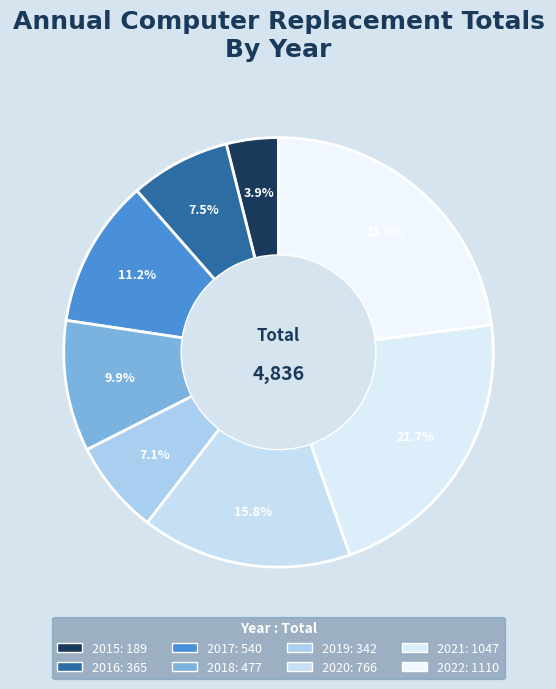

Is there any slice that represents more than half of the pie?

No